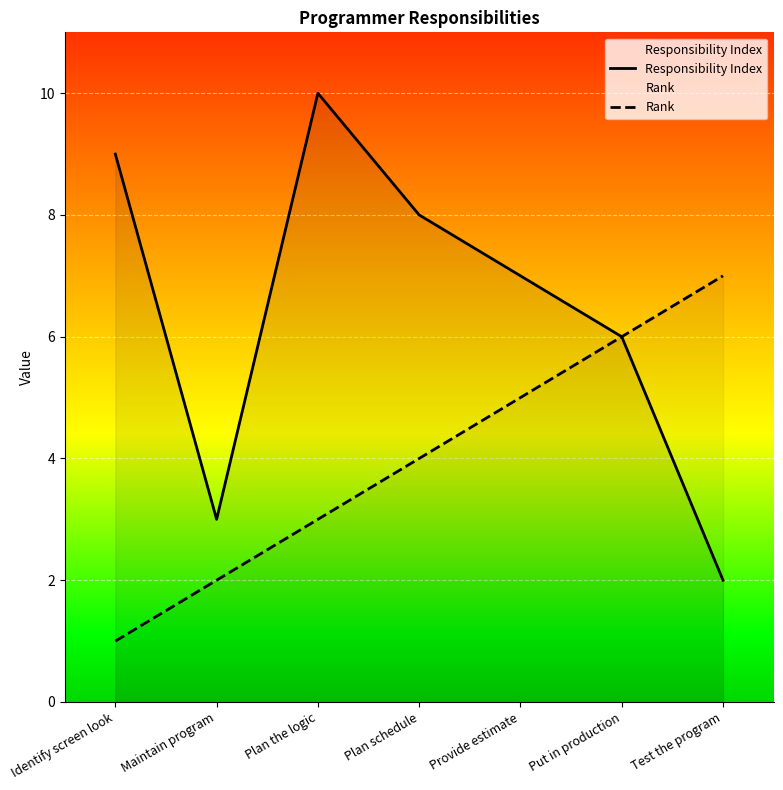

Where is Responsibility Index nearest to the value 6?

Put in production